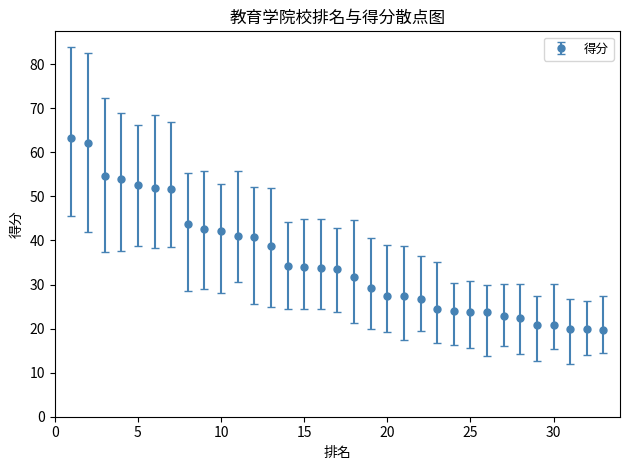

What is the difference between the second highest and minimum values?

42.4